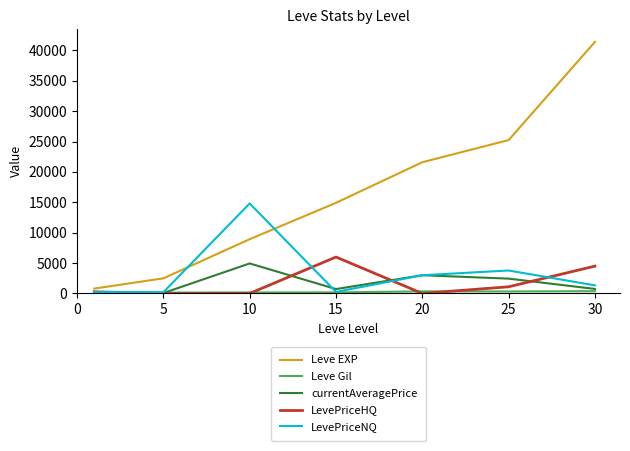

What is the greatest value displayed?

41410